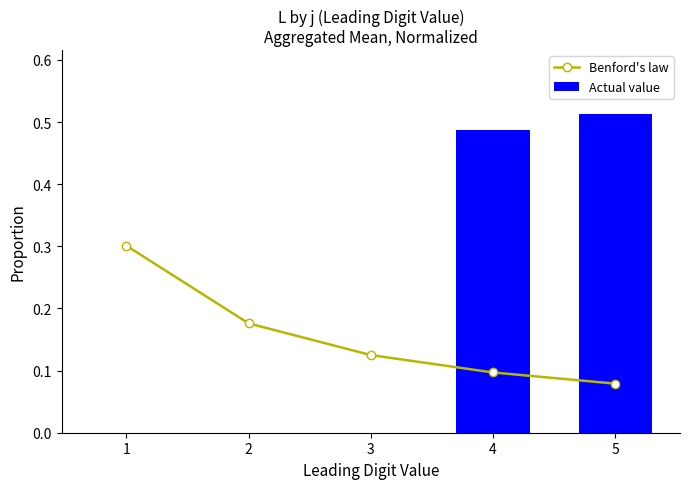

Rank the series at 3 from highest to lowest value.

Benford's law, Actual value